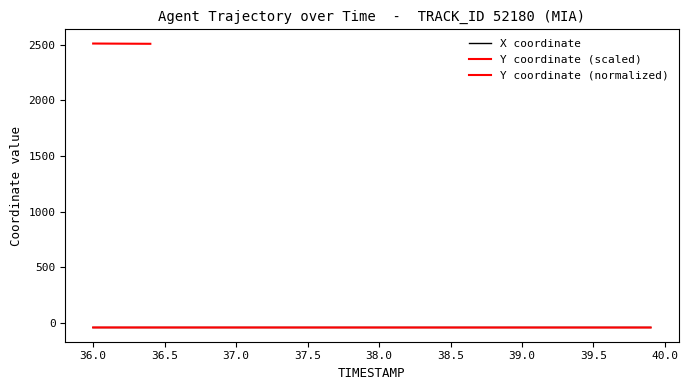

Rank the series by their maximum value, from highest to lowest.

X, Y